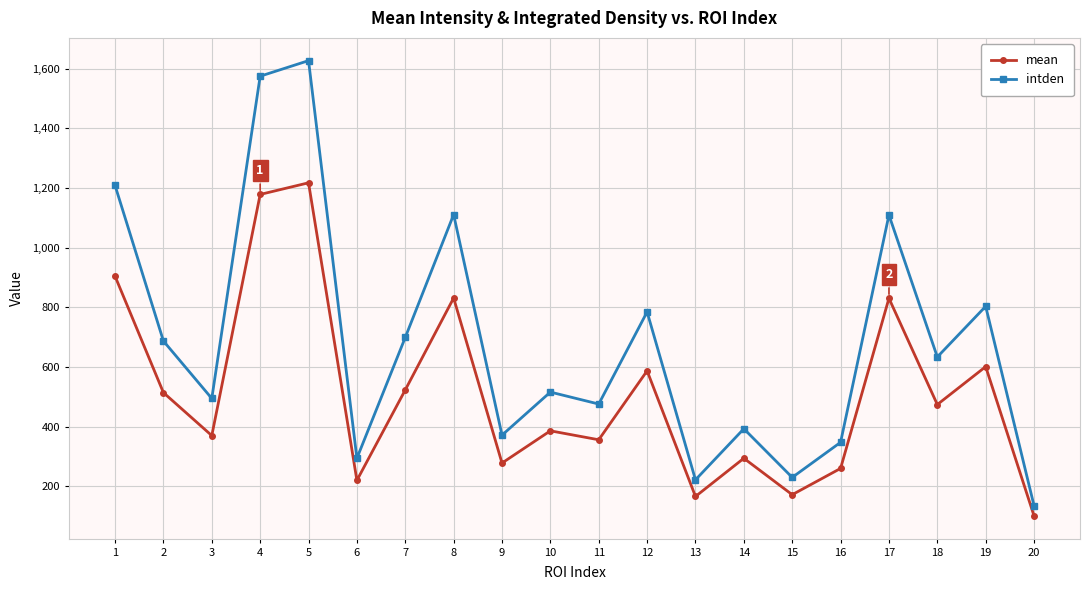

What is the value of the mean point at the 20th from the left?

101.0